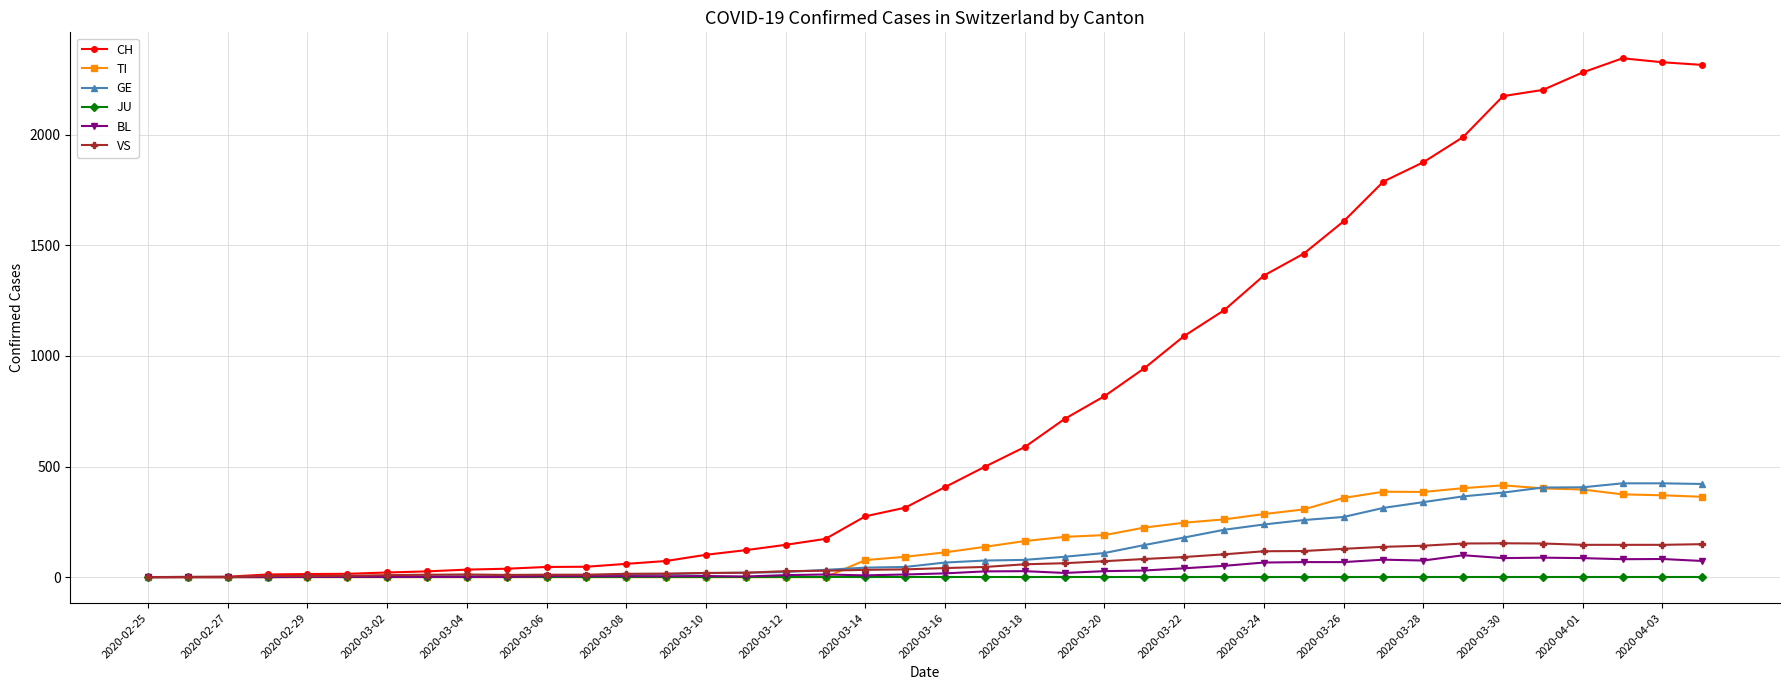

What is the maximum value for GE?

424